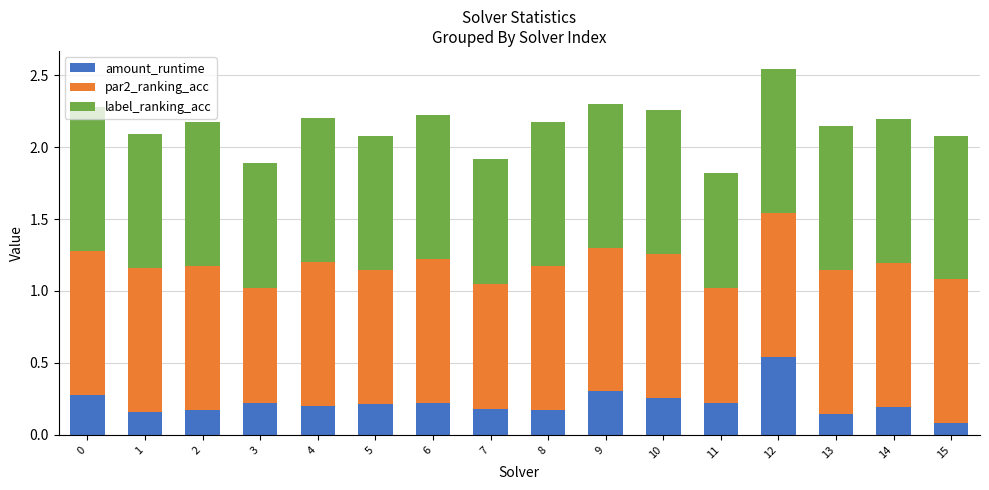

True or false: amount_runtime has a value of 0.2 at 3.

True